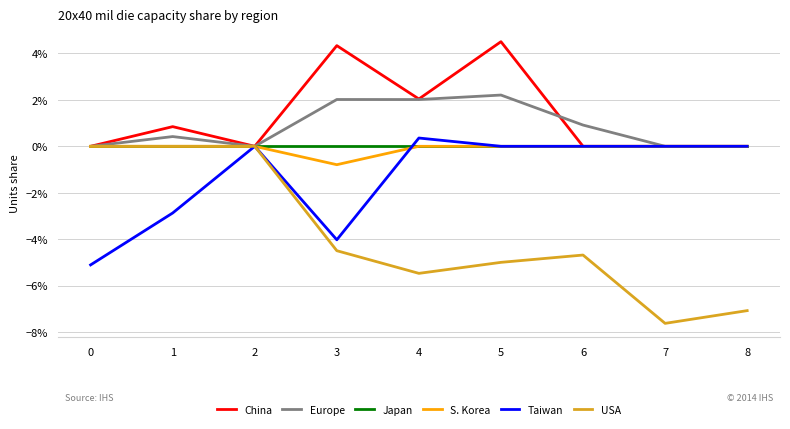

What are all the series names shown in the legend?

China, Europe, Japan, S. Korea, Taiwan, USA